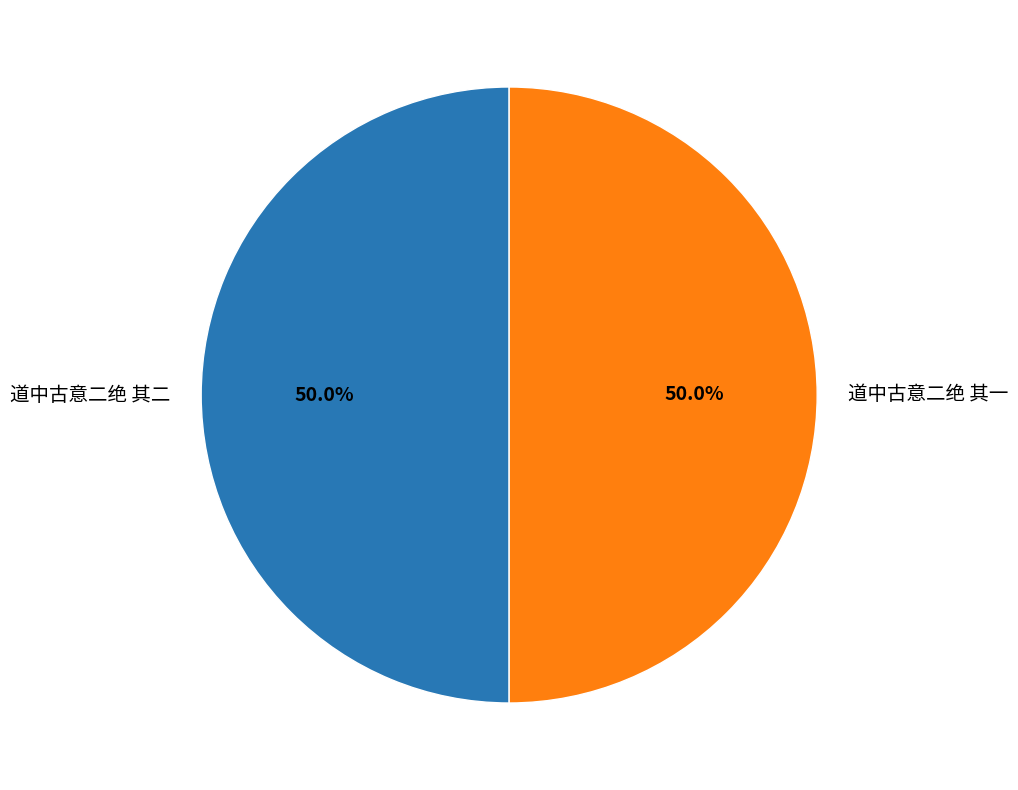

How many slices are in this pie chart?

2